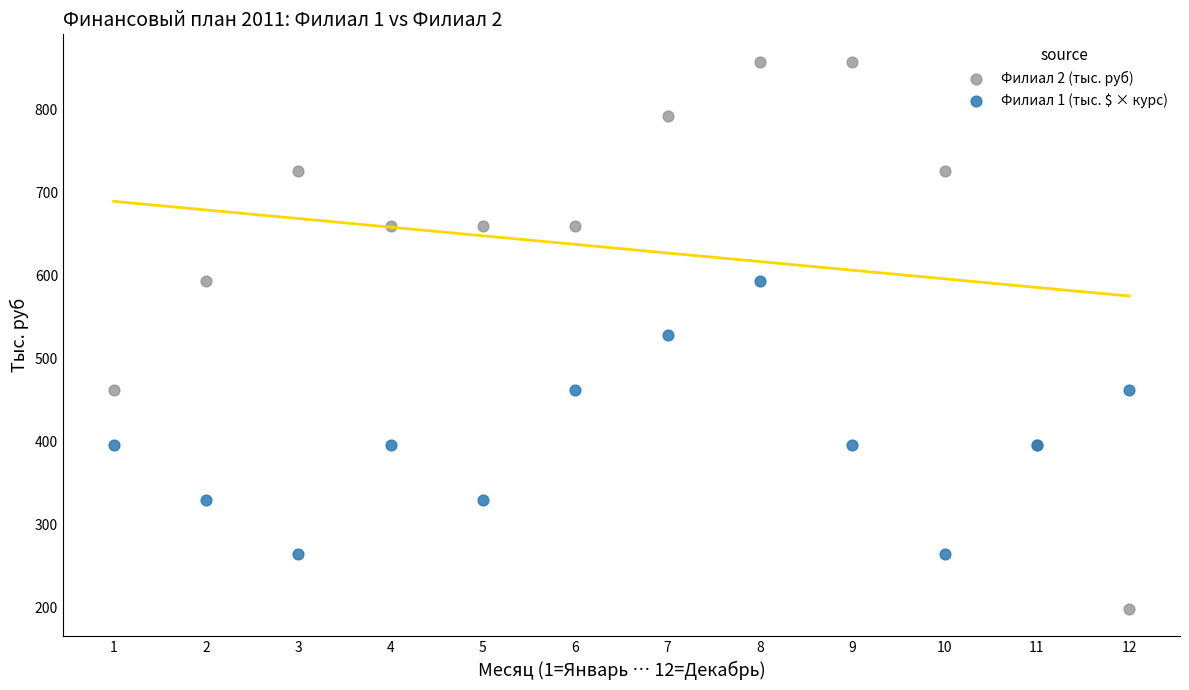

What are all the series names shown in the legend?

Филиал 2 (тыс. руб), Филиал 1 (тыс. $ × курс)